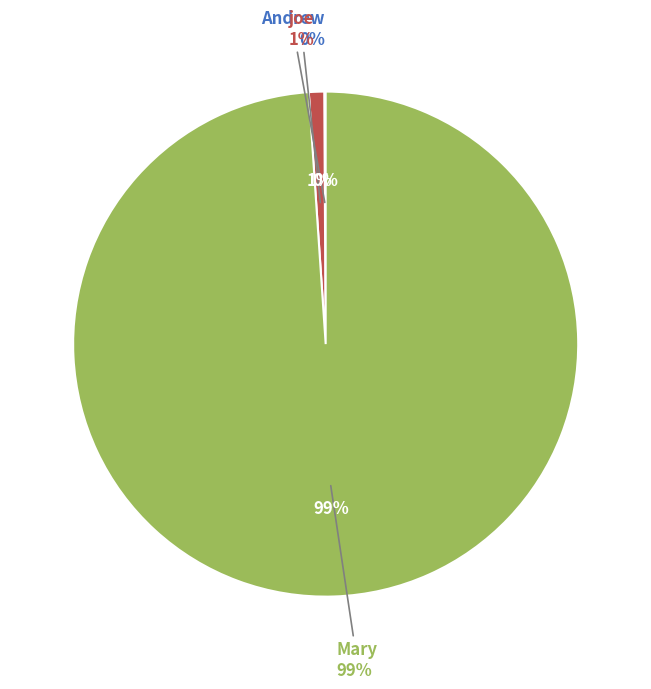

What is the majority slice?

Mary